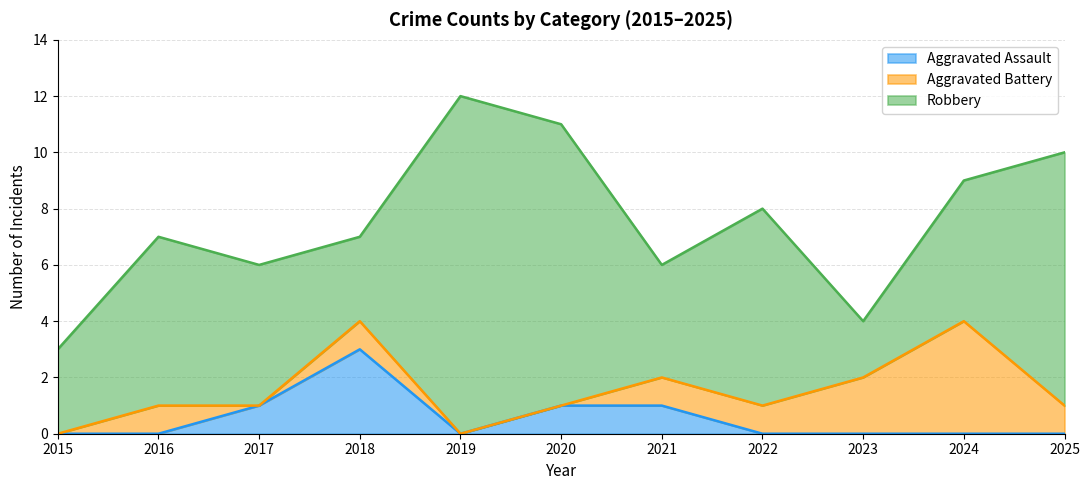

What value does the Aggravated Battery series have at 2024?

4